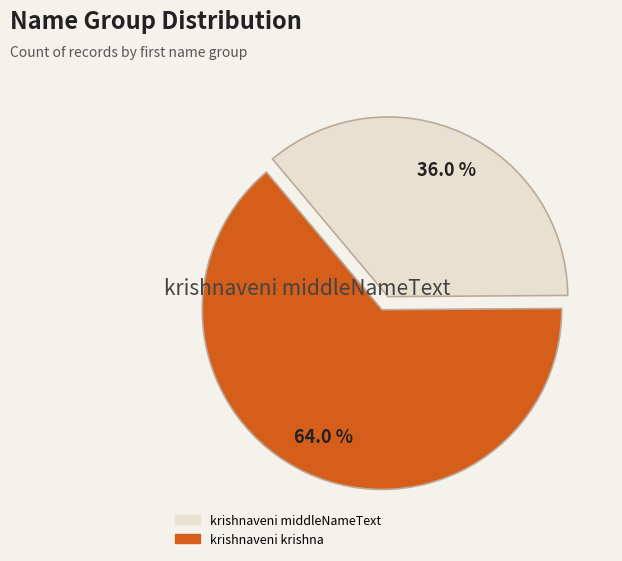

What percentage is the krishnaveni middleNameText slice, to the nearest percent?

36%